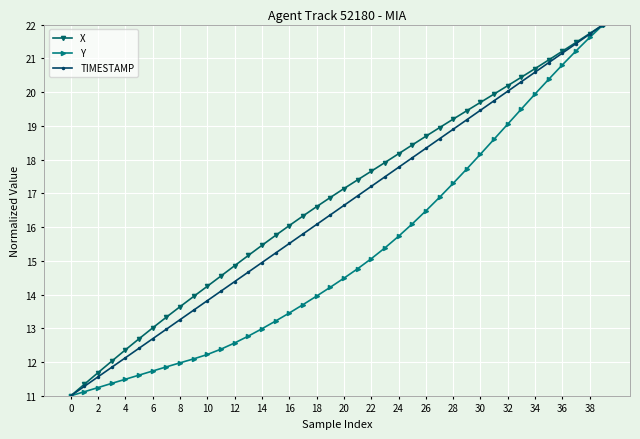

What is the value of the TIMESTAMP point at the 33rd from the left?

20.0